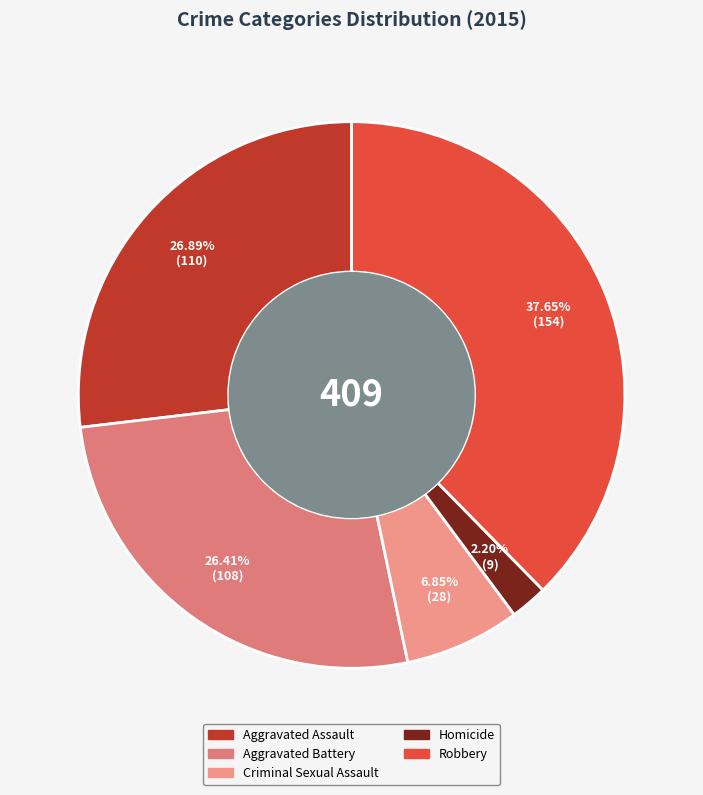

Count the number of slices in the pie.

5